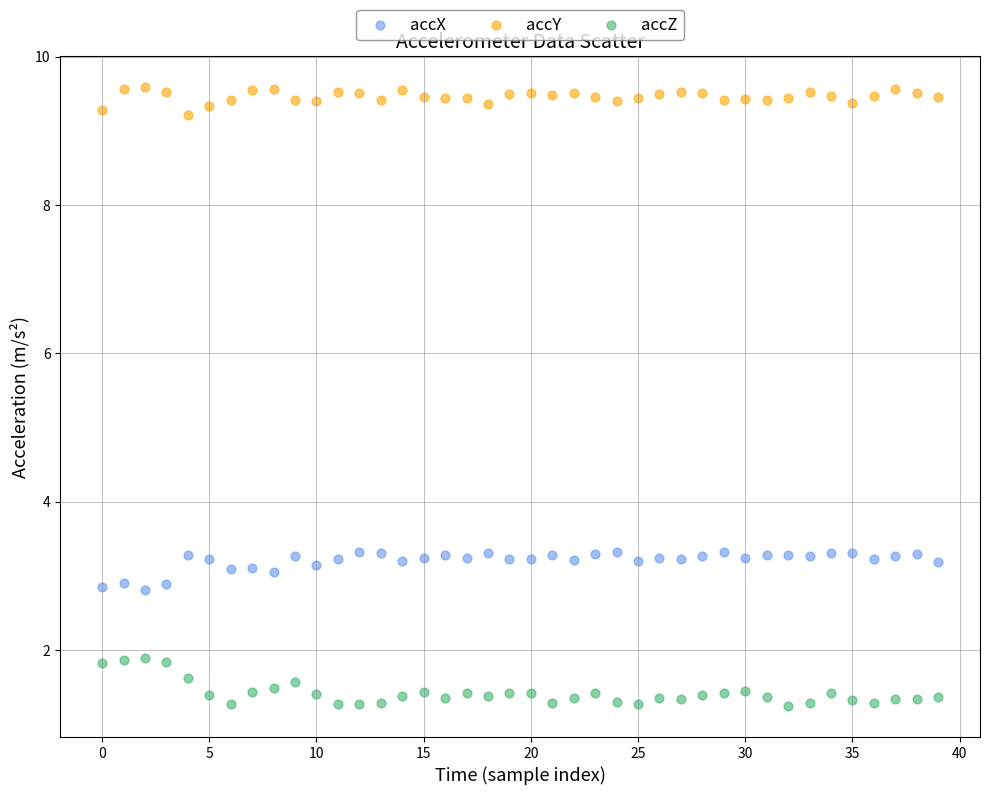

Which series reaches the maximum Y coordinate?

accY